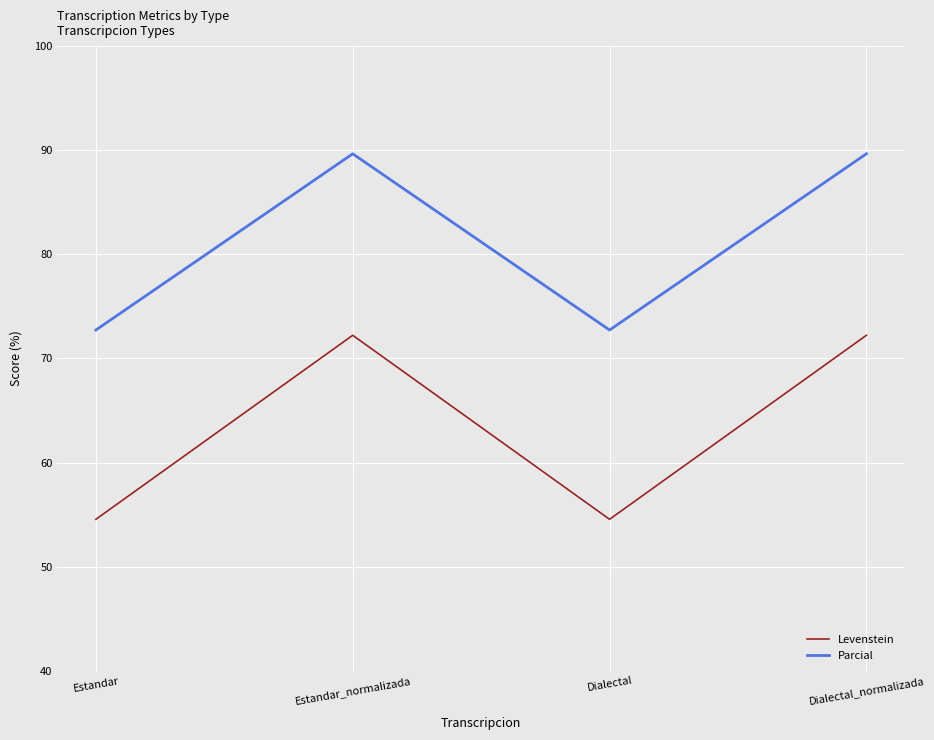

At which label does Levenstein first exceed 72?

Estandar_normalizada